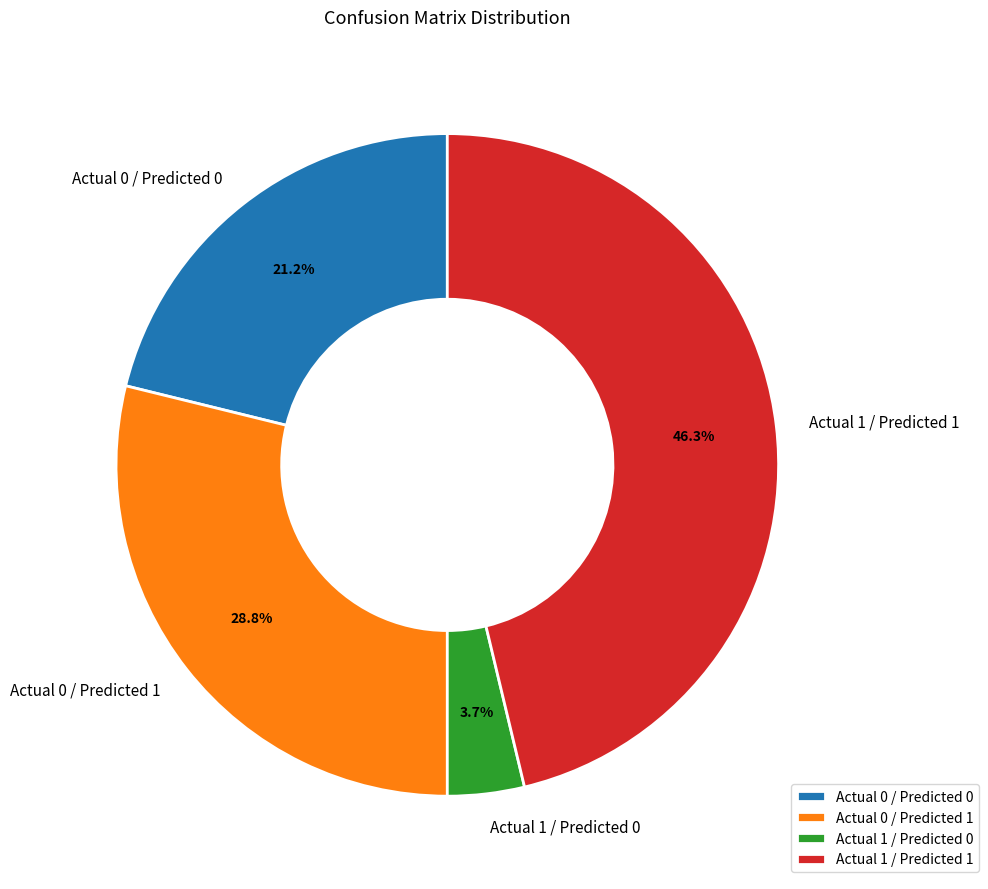

How many slices are in this pie chart?

4